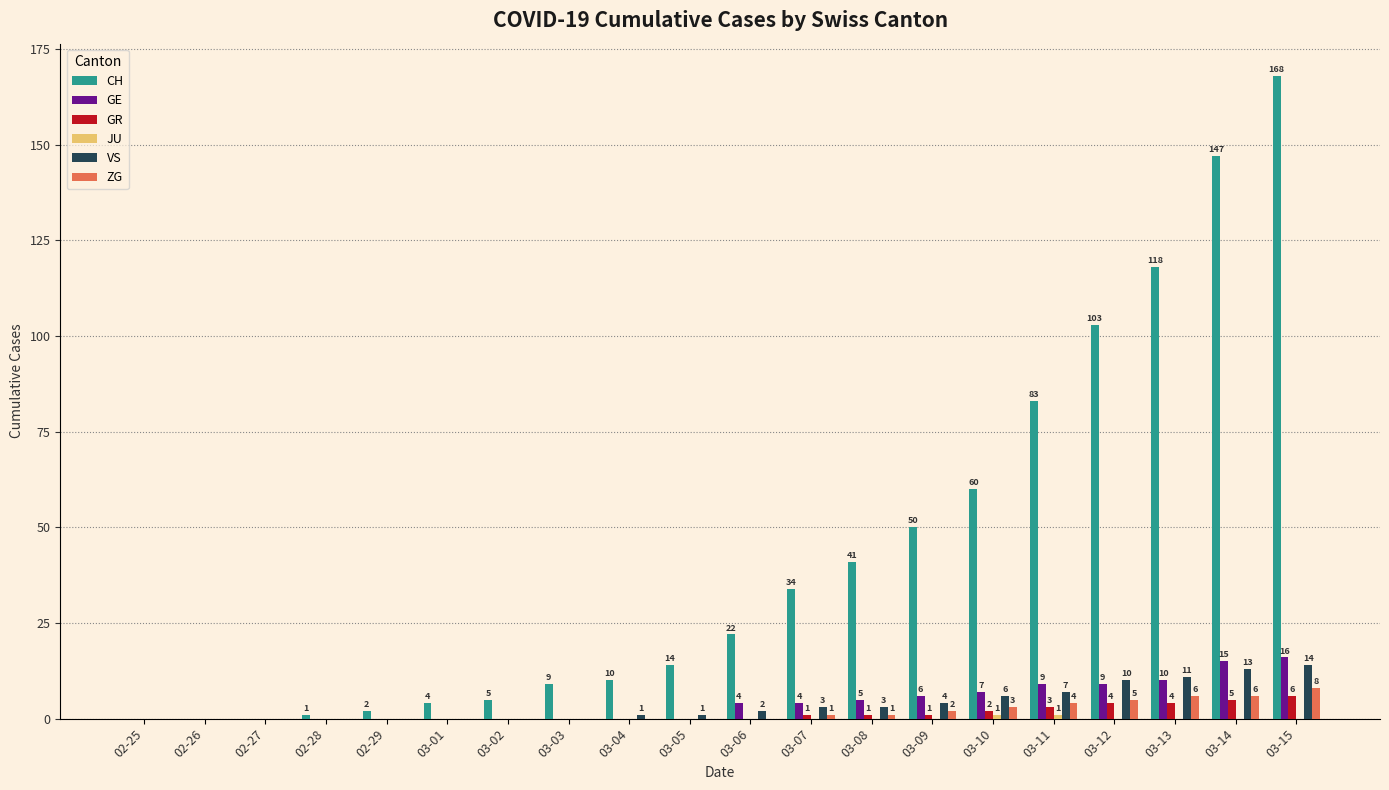

Which series changed the most between 02-29 and 03-12?

CH